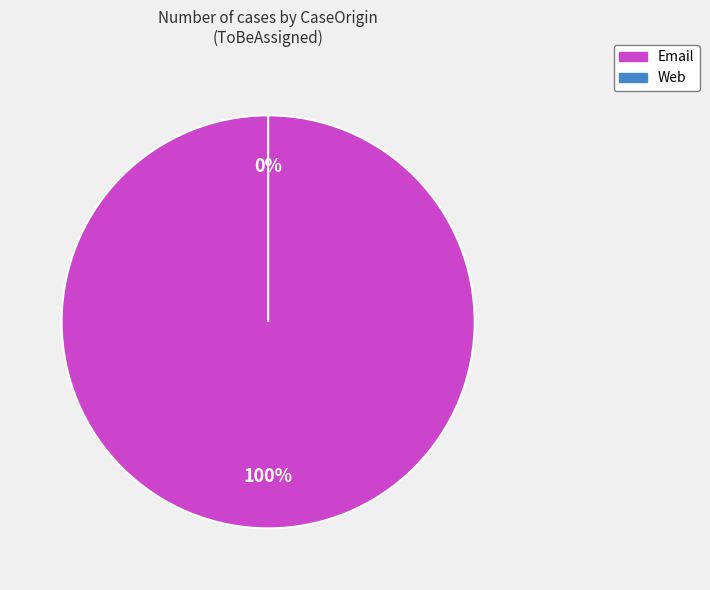

Which slice is the smallest?

Web